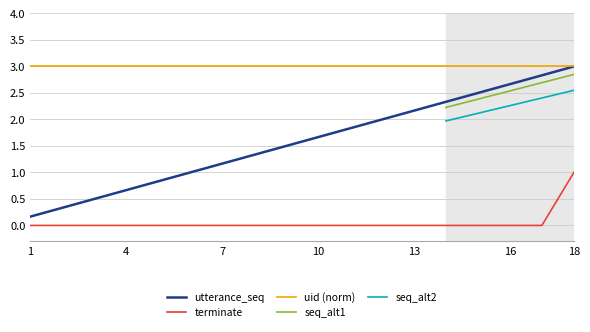

Which category has the highest value in the utterance_seq series?

18